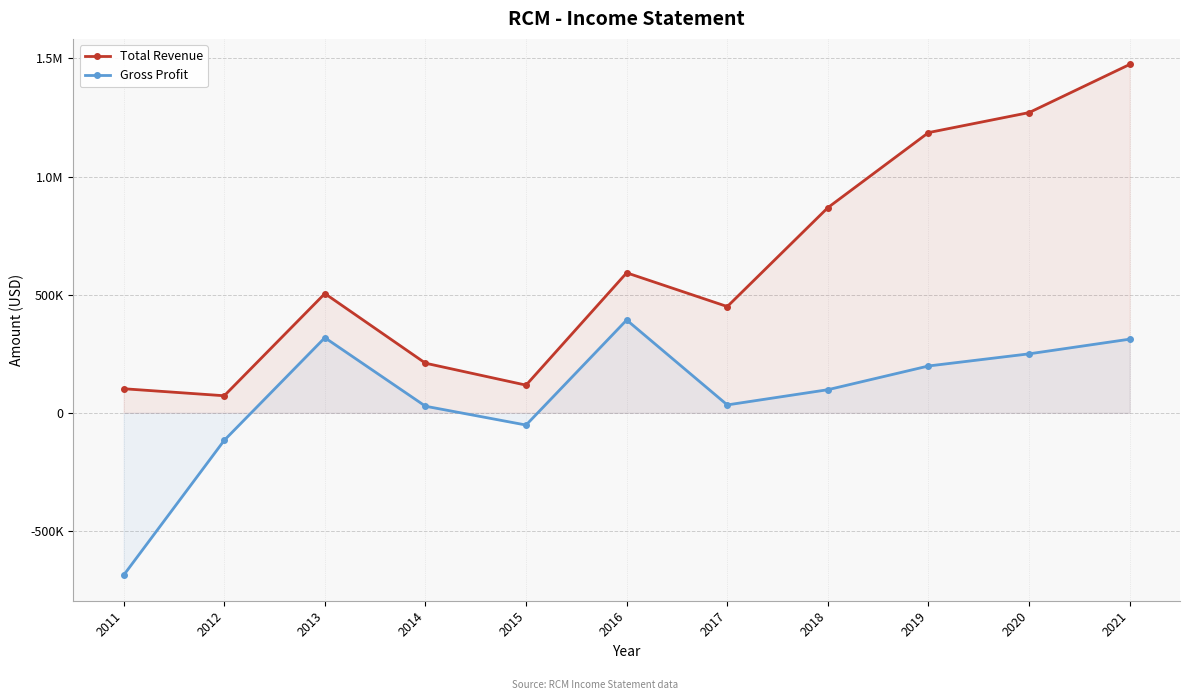

What is the difference between the Total Revenue values at 2018 and 2017?

418700